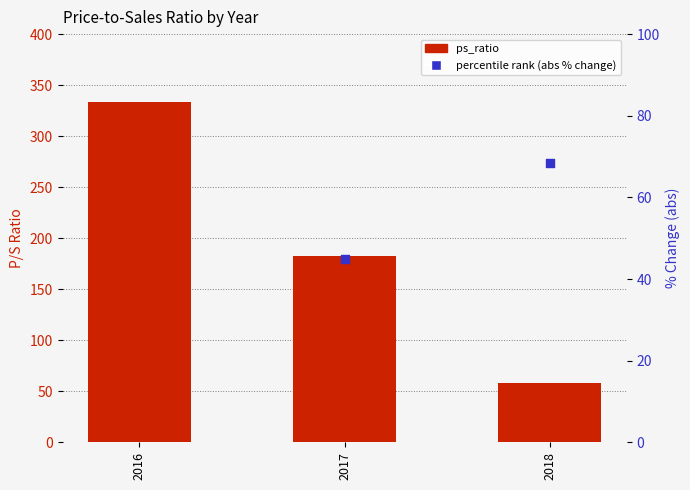

Between 2016 and 2018, which is larger?

2016